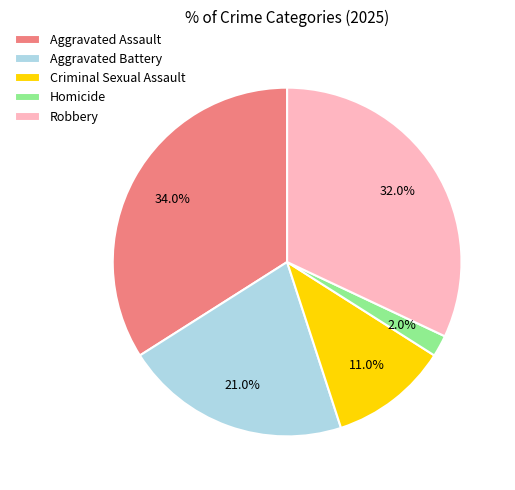

Which category has the smallest portion of the pie?

Homicide